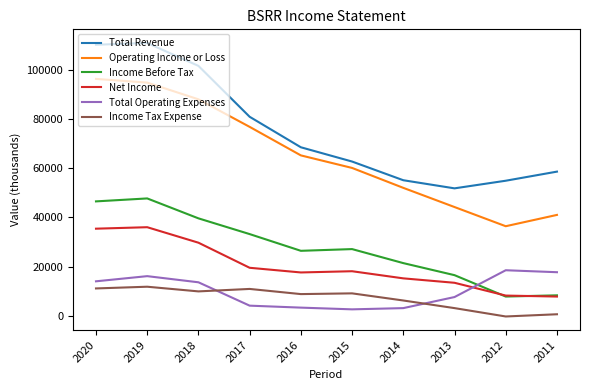

At how many categories does at least one series exceed 71899?

4